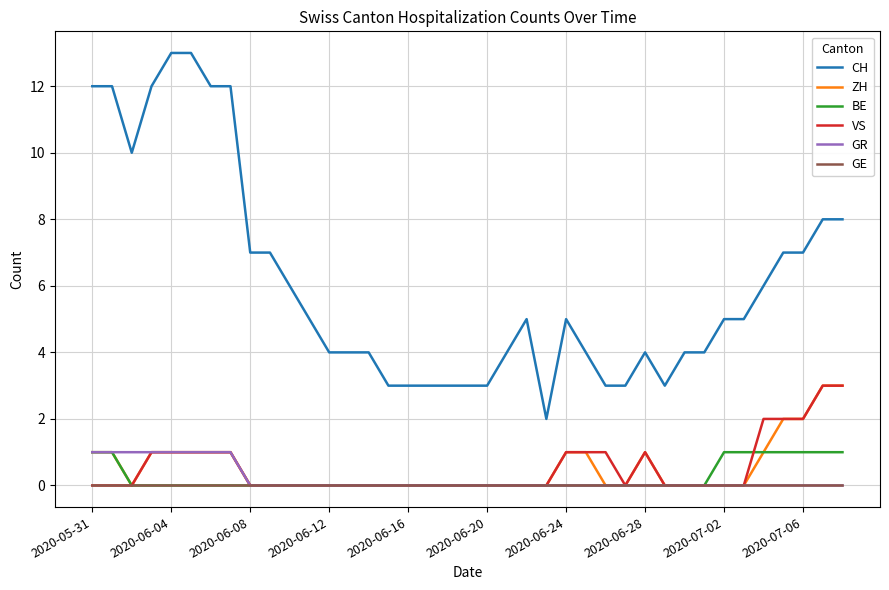

True or false: CH has more than 0 points higher than both neighbors.

True